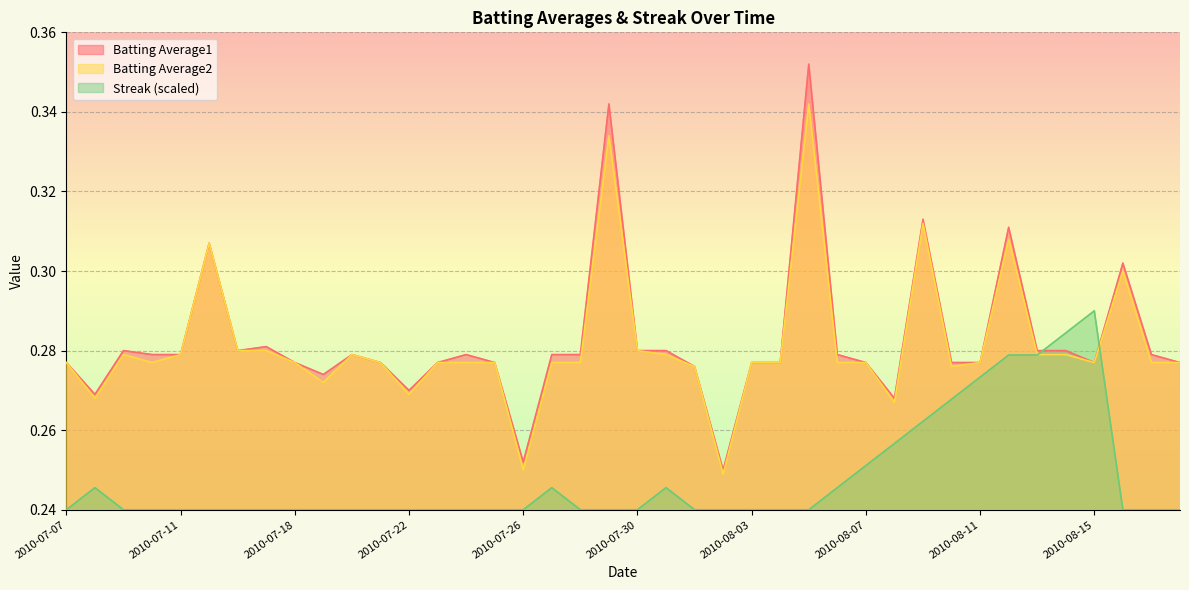

How many lines are shown in the chart?

3